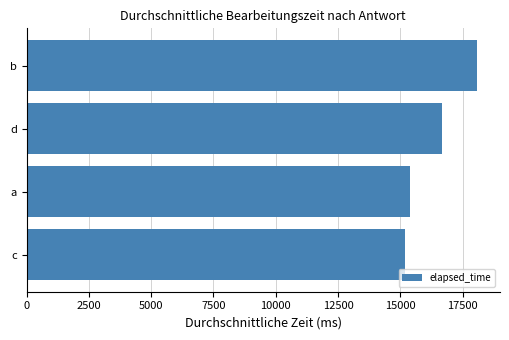

Is it true that the value at b is 4399.1?

False